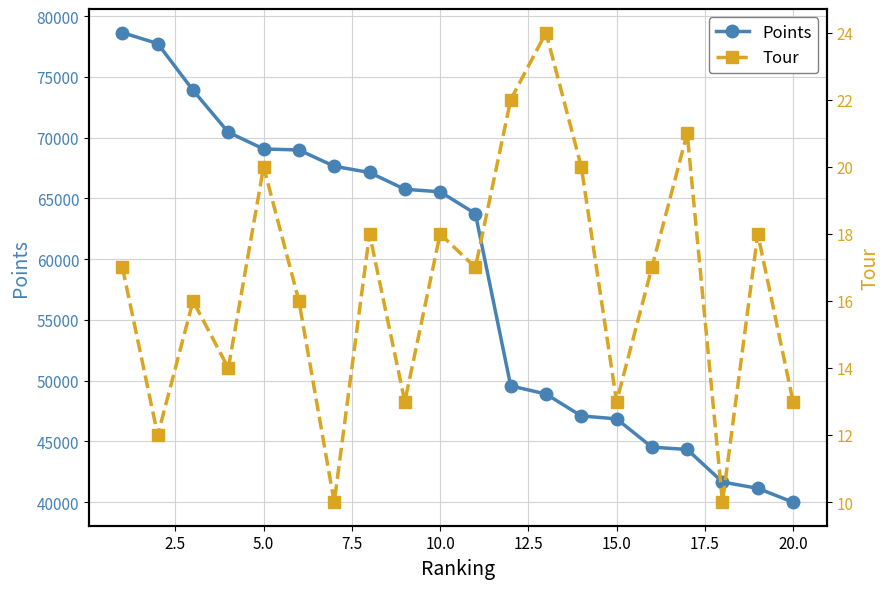

The value of Tour at 17 is 13.1. True or false?

False